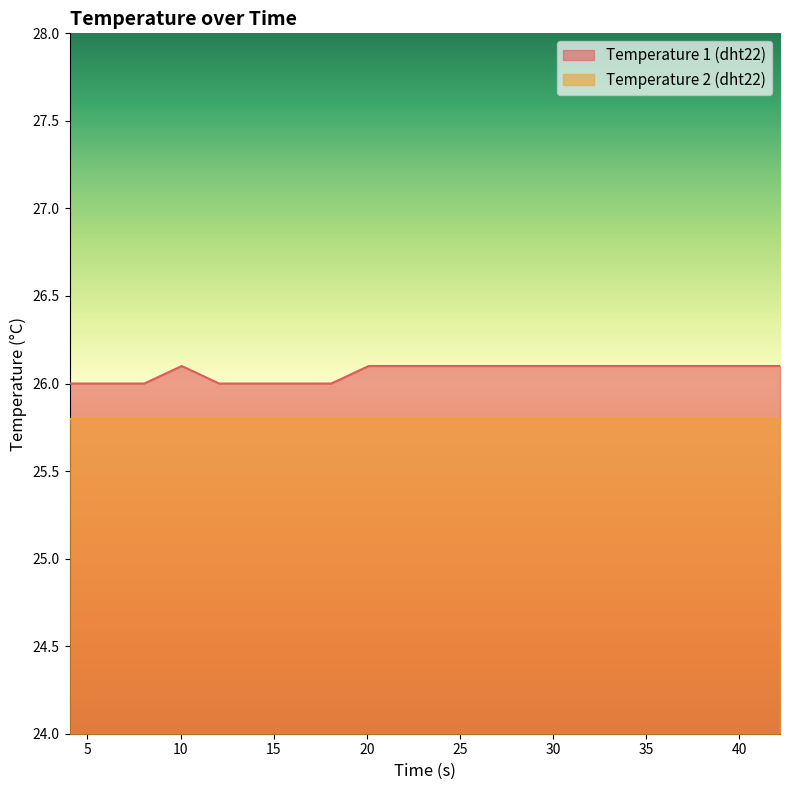

True or false: there are more than 1 points higher than both neighbors.

False